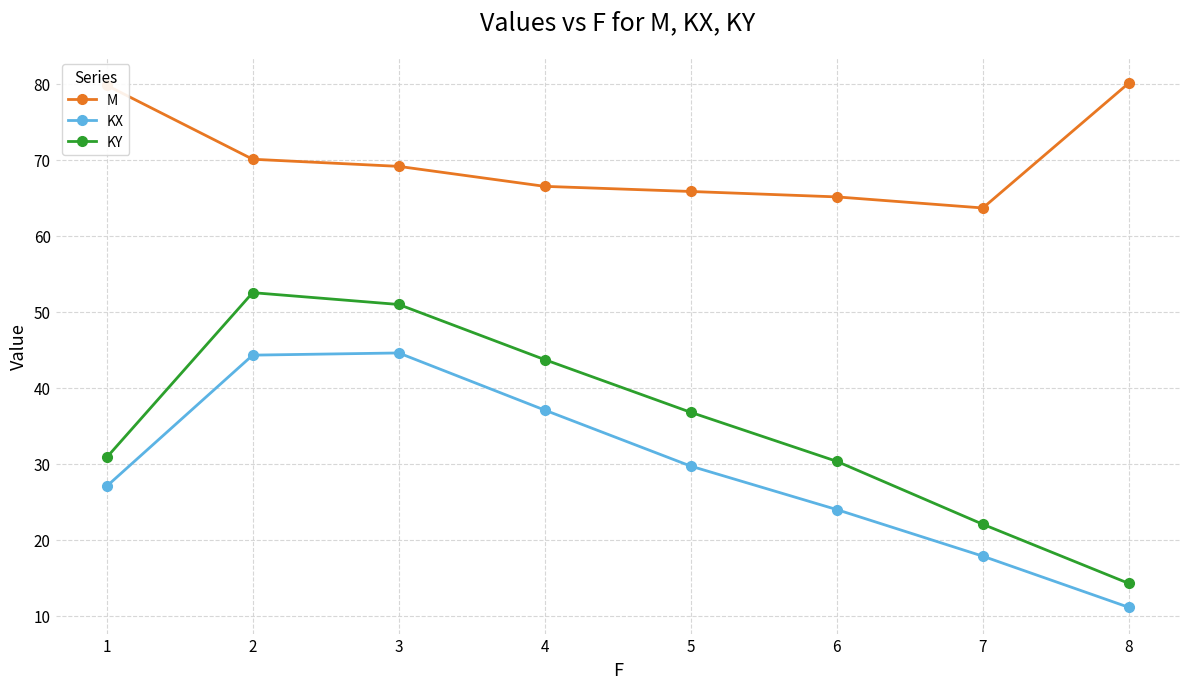

Is it true that KX equals 44.6 at 3?

True